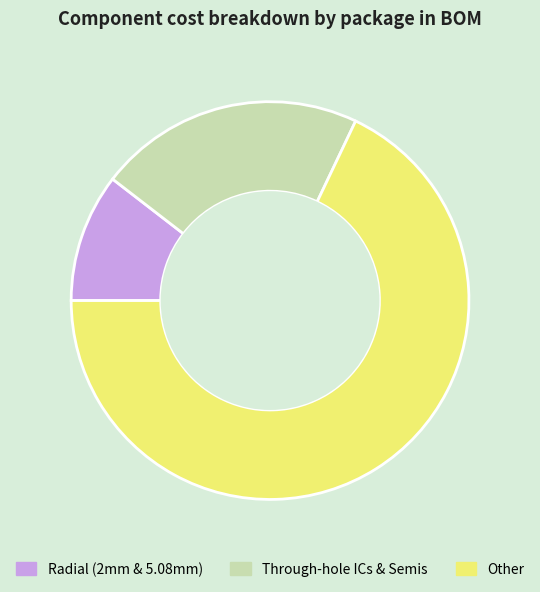

Which category accounts for the majority?

Other